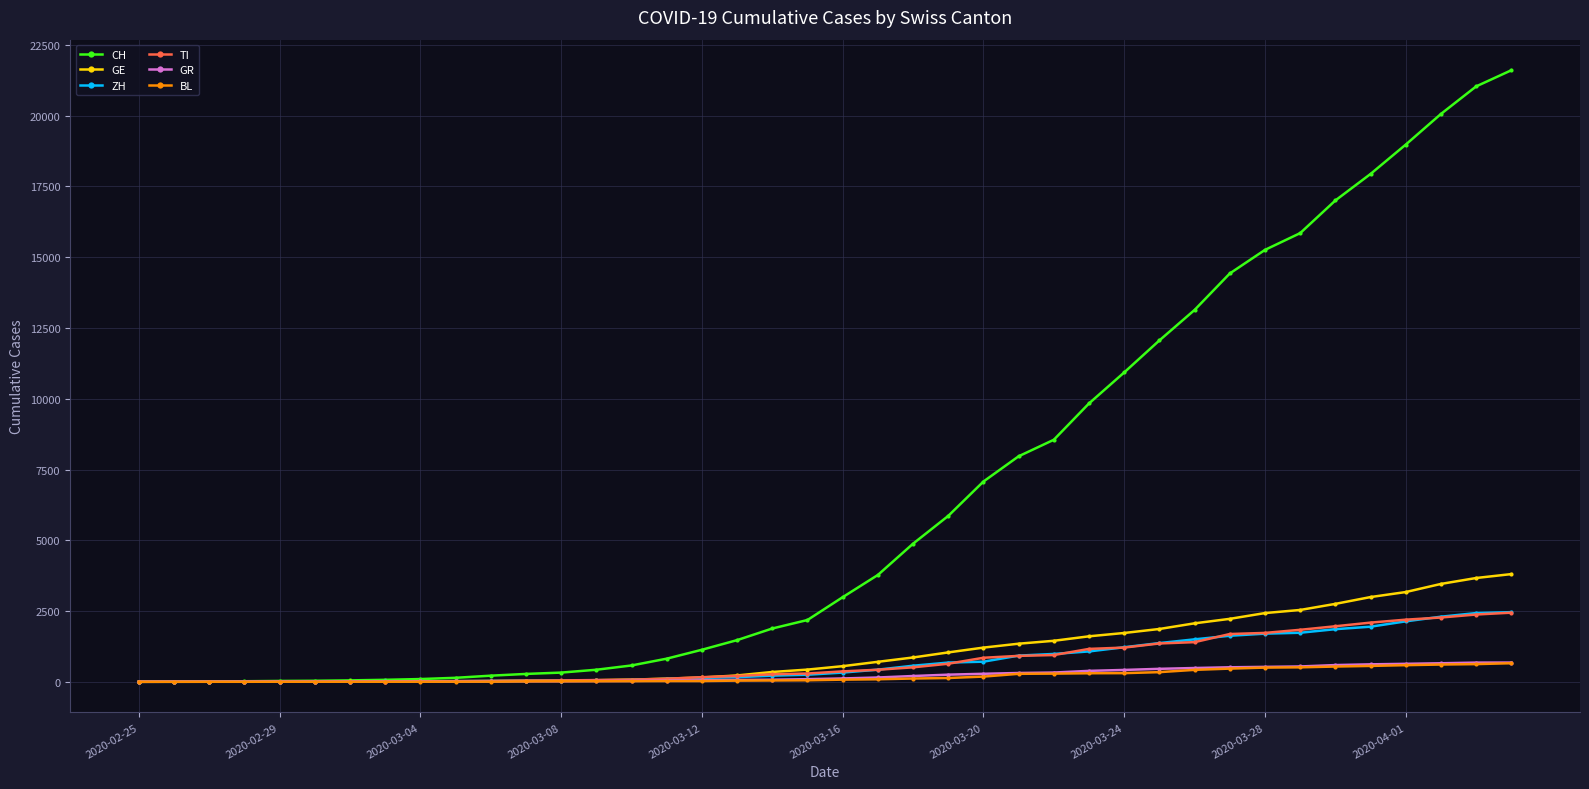

What is the greatest value displayed?

21605